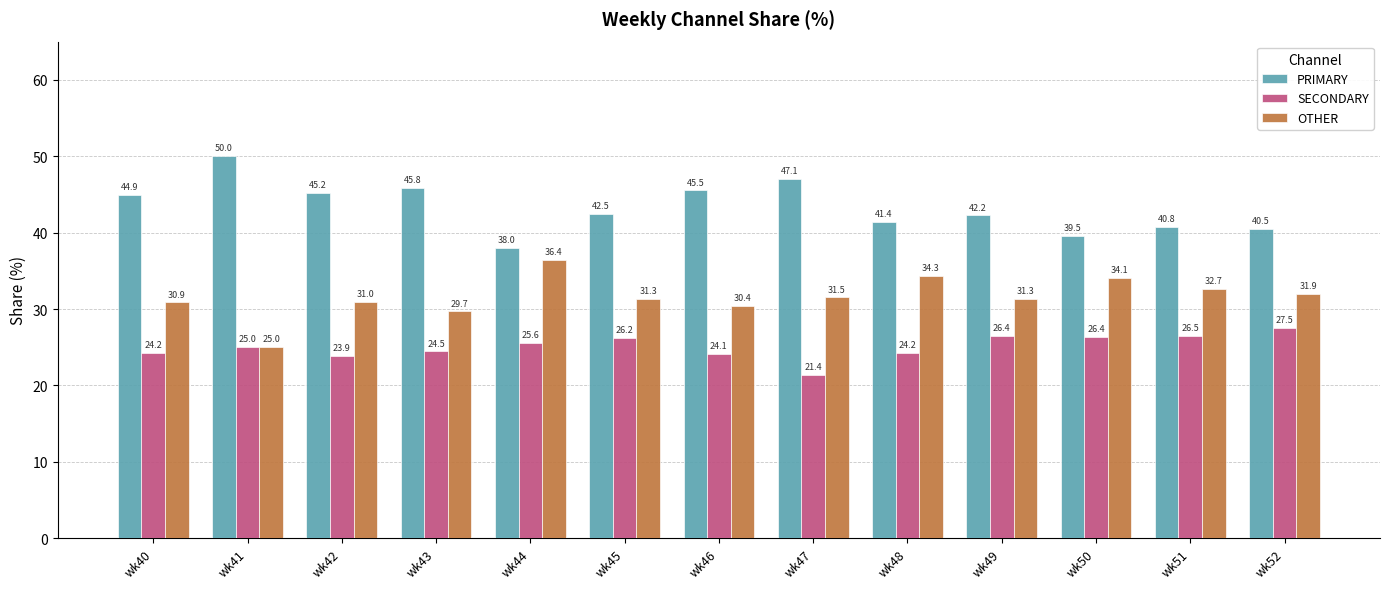

How many series are shown in this chart?

3